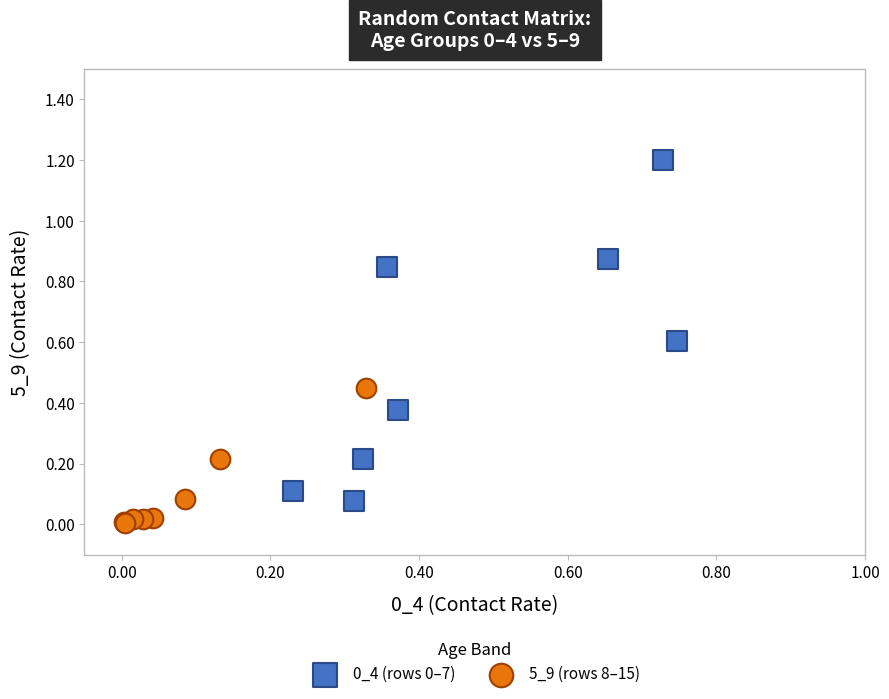

Which series reaches the minimum Y coordinate?

5_9 (rows 8–15)